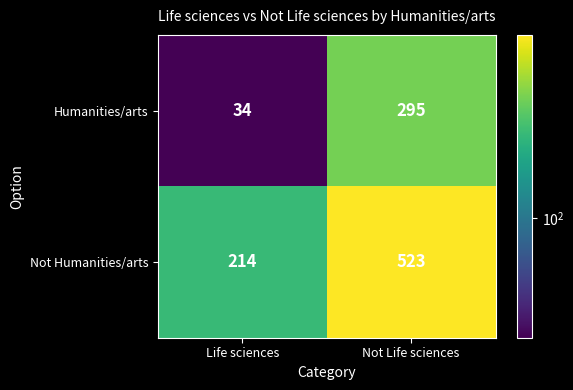

How many data points in Not Humanities/arts are less than 523?

1